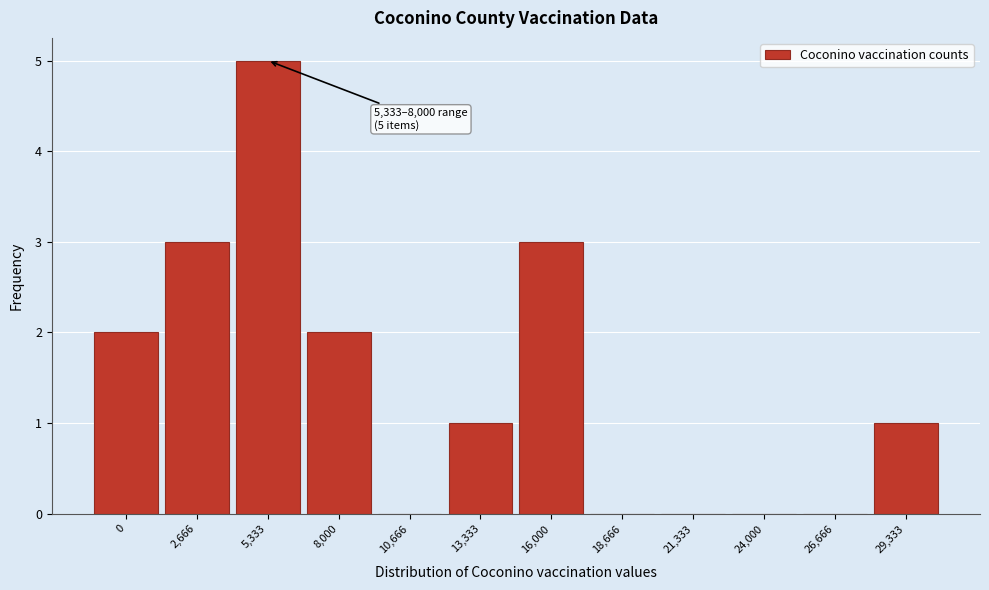

Reading left to right, list all the values displayed in this chart.

0=2	2,666=3	5,333=5	8,000=2	10,666=0	13,333=1	16,000=3	18,666=0	21,333=0	24,000=0	26,666=0	29,333=1